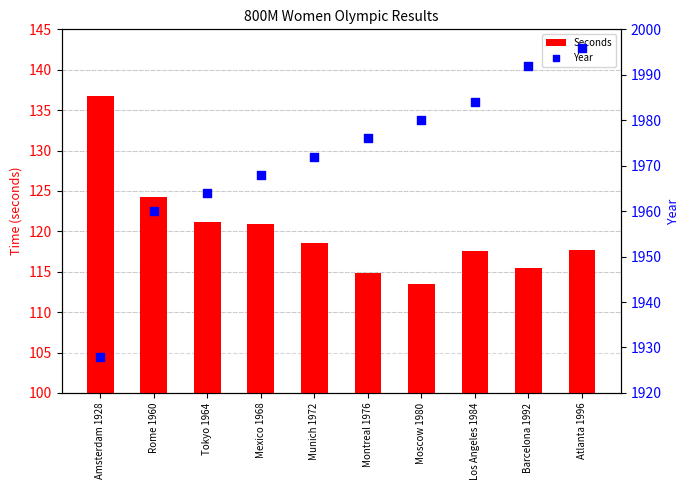

Which series reaches the maximum Y coordinate?

Year